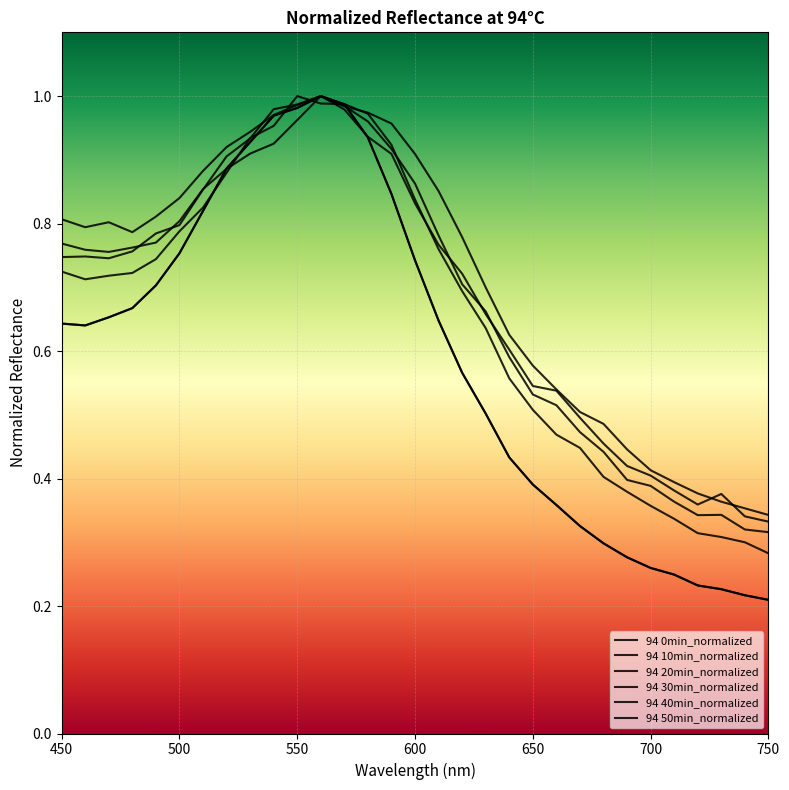

Does the chart have visible grid lines?

Yes